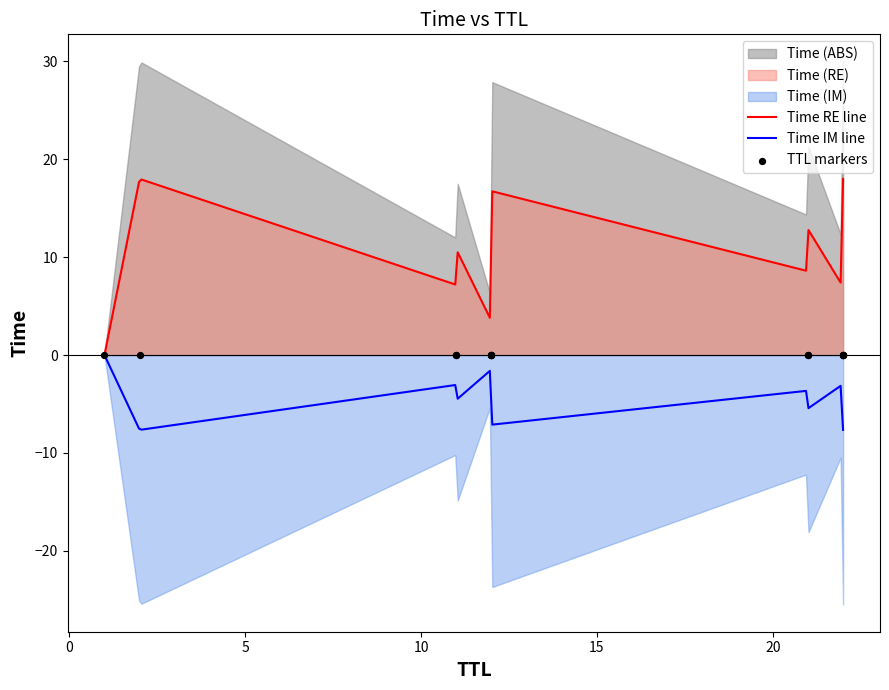

What is the minimum value for Time IM line?

-7.6